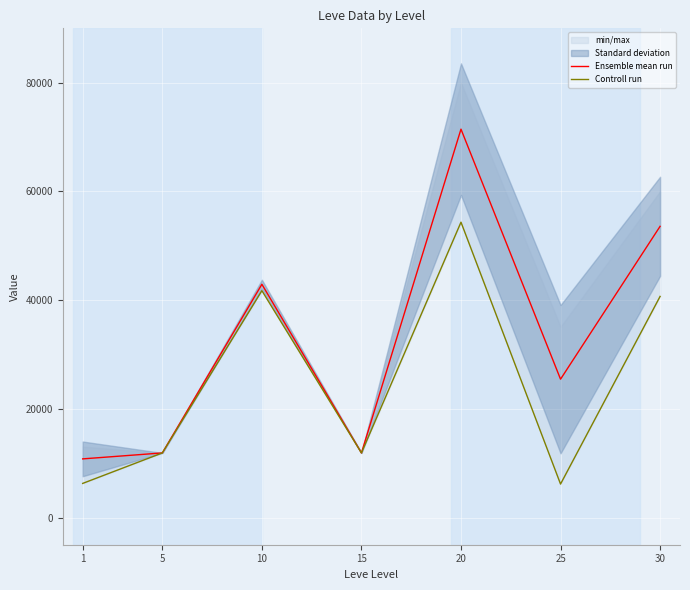

The value of Controll run at 25 is 1981.0. True or false?

False